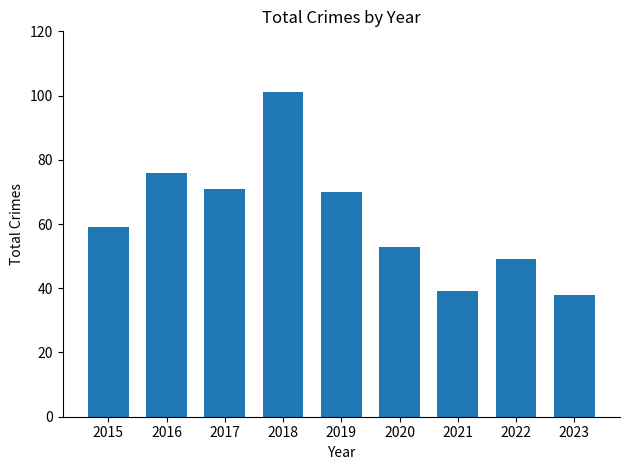

What is the difference between the values at 2019 and 2015?

11